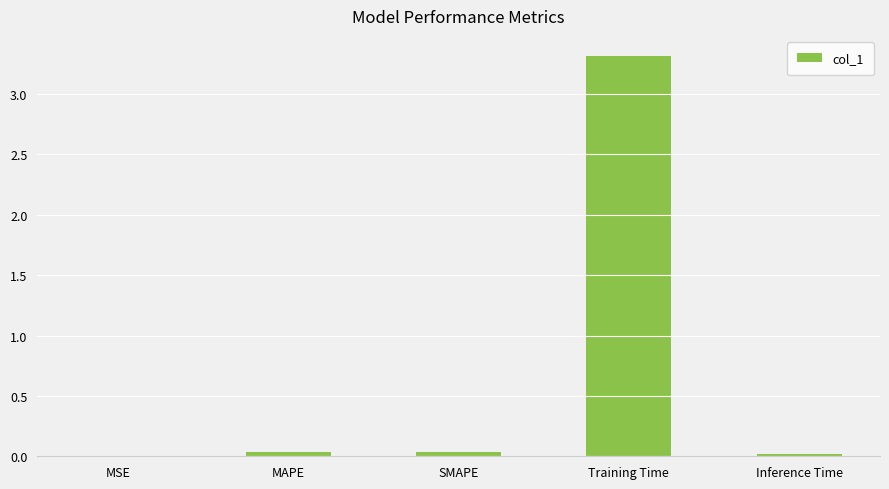

The value at Training Time is 3.3. True or false?

True